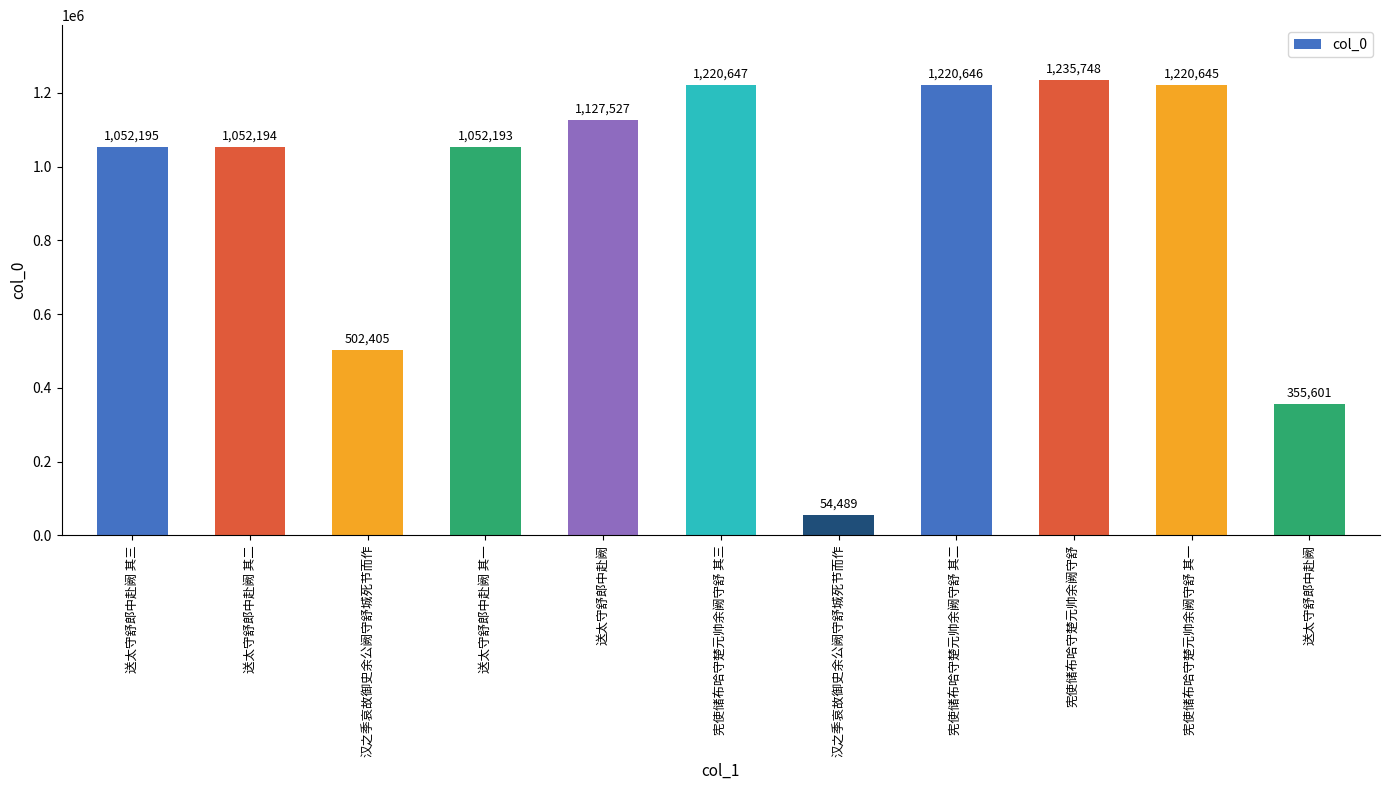

How many bars are there in total?

11